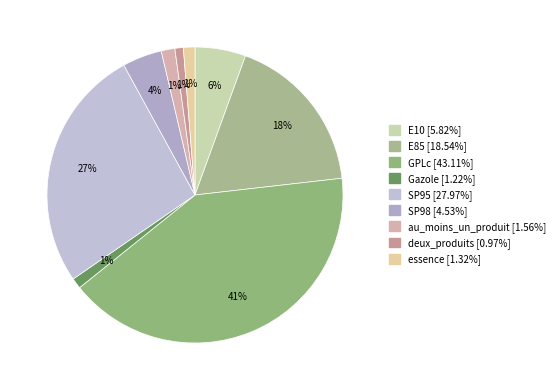

To the nearest percent, what is the combined percentage of GPLc and E85?

59%